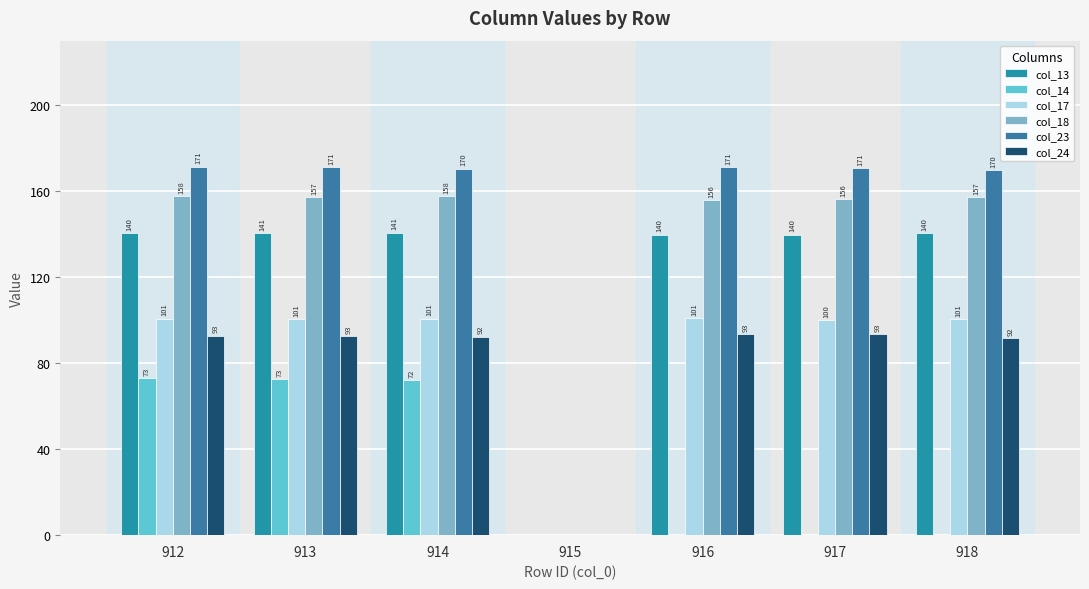

Which label corresponds to the smallest value in the chart?

915